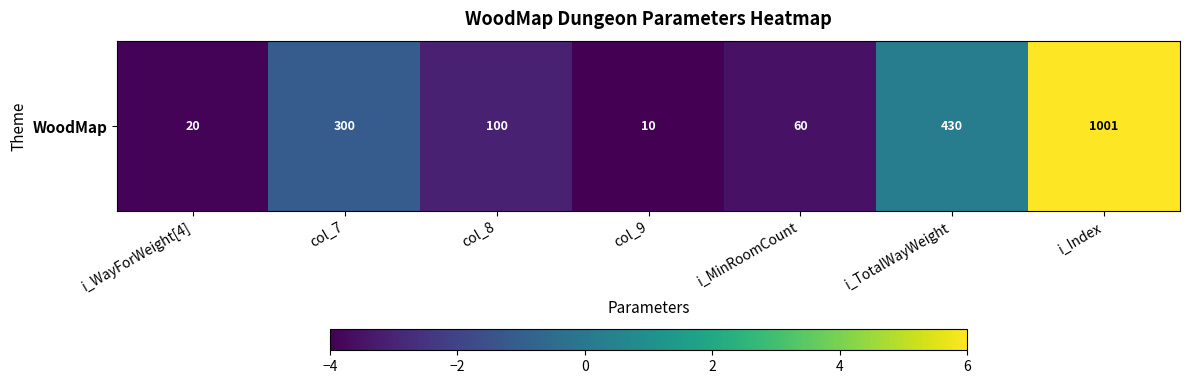

At which category does the chart reach its peak across all series?

i_Index